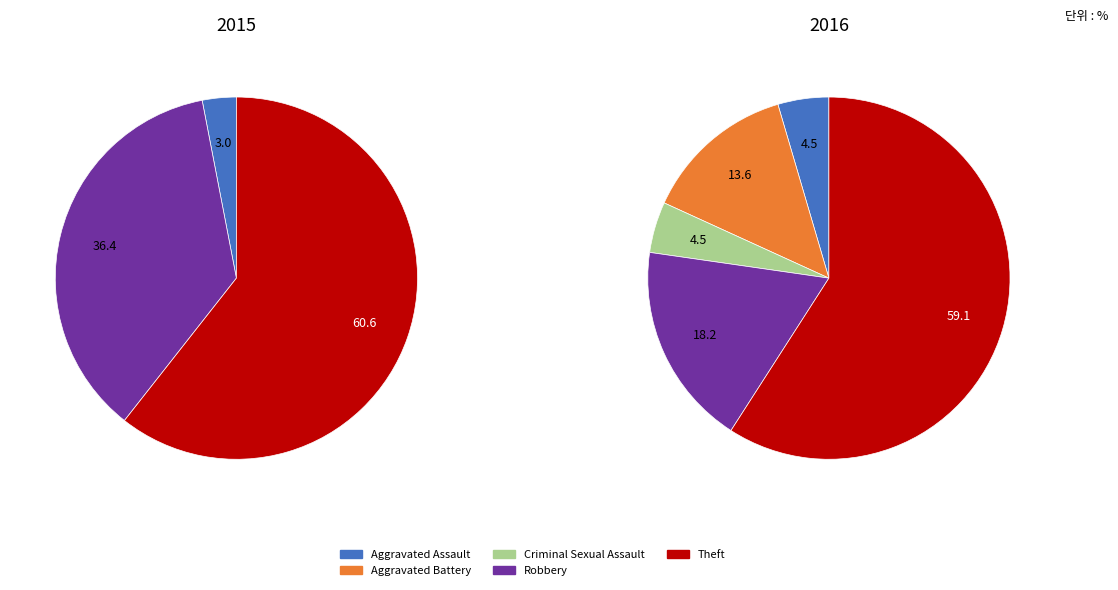

To the nearest percent, what is the average slice percentage?

20%